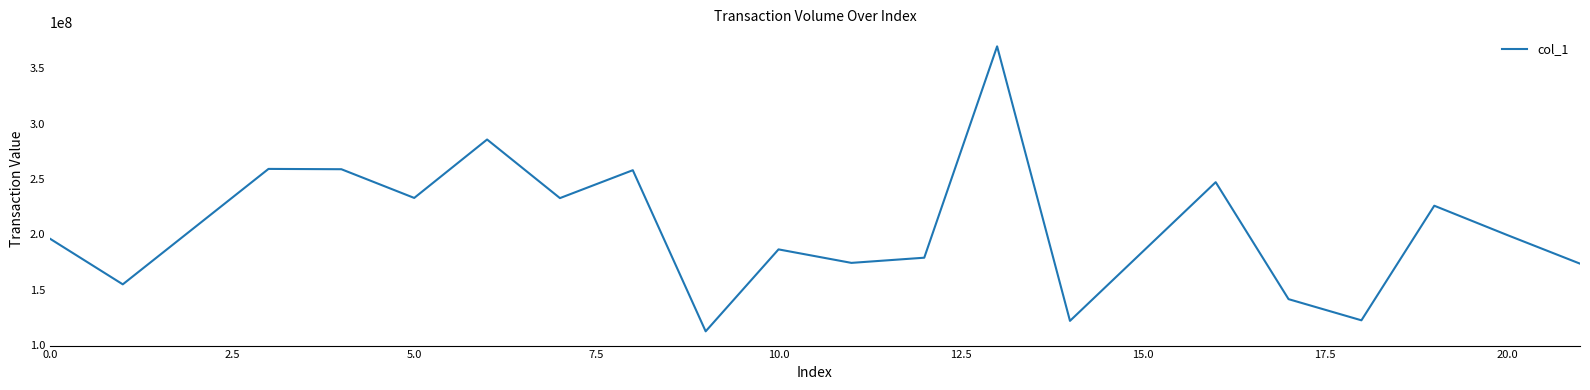

How many lines are shown in the chart?

1